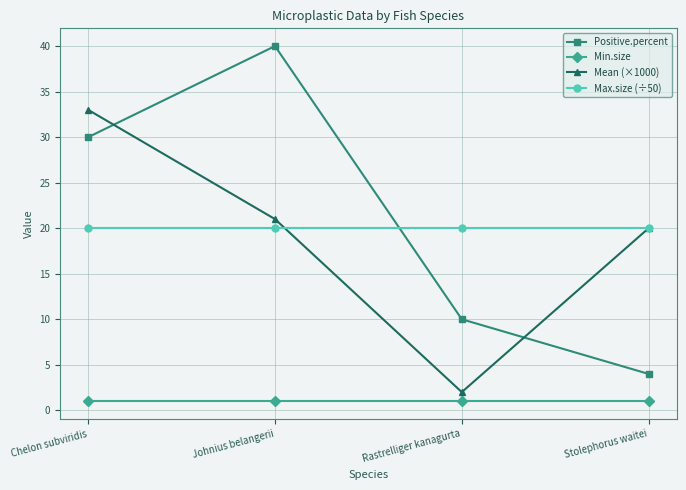

Reading right to left, what are all the values shown in this chart?

Positive.percent: 4	10	40	30
Min.size: 1	1	1	1
Mean (×1000): 20	2	21	33
Max.size (÷50): 20	20	20	20